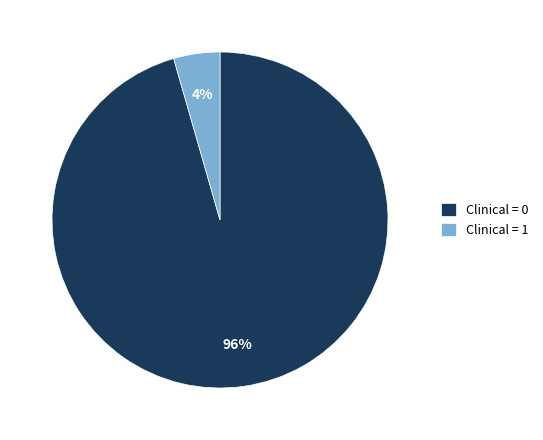

What is the majority slice?

Clinical = 0